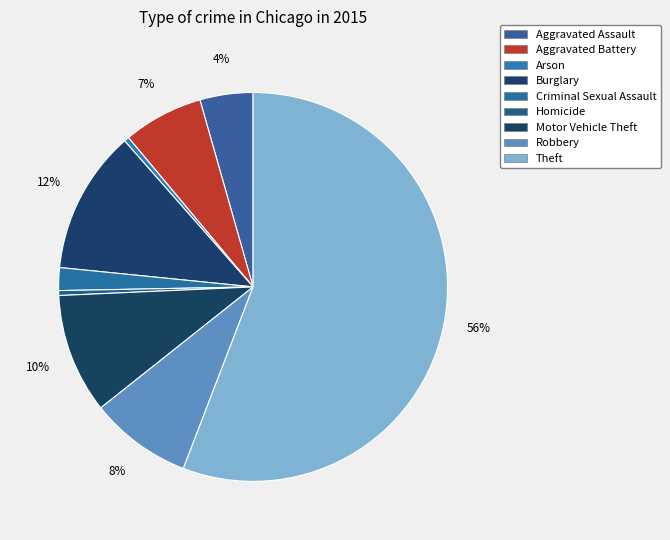

What is the total percentage of Aggravated Assault and Motor Vehicle Theft?

14.4%